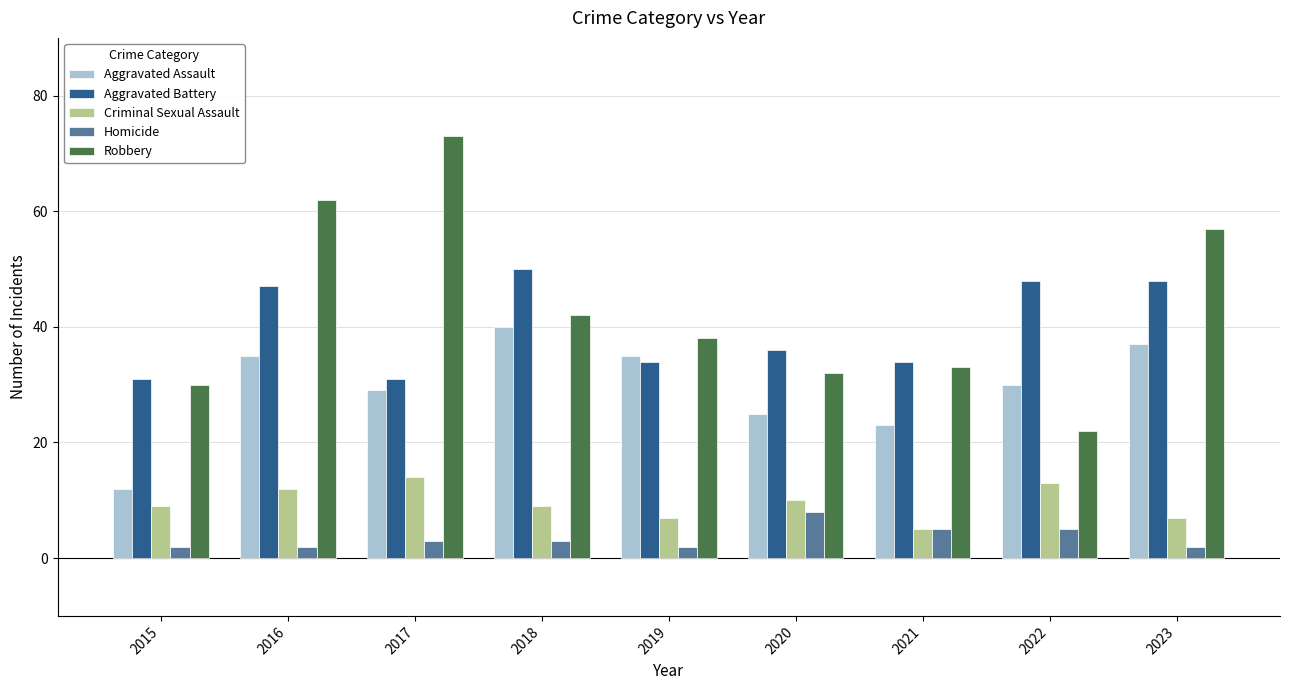

Which series has the widest spread of values?

Robbery